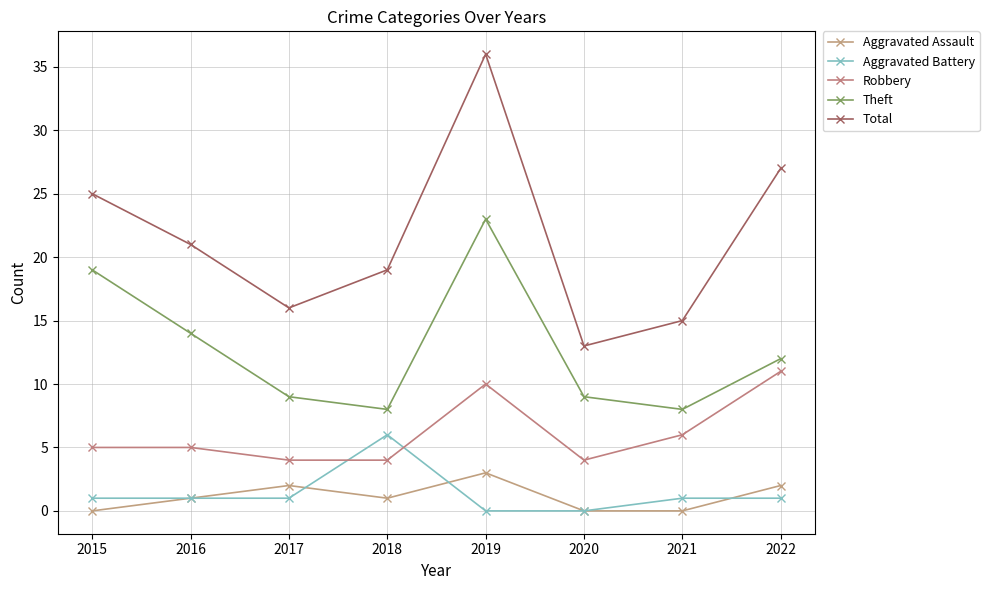

What is the value of the Aggravated Battery point at the 7th from the left?

1